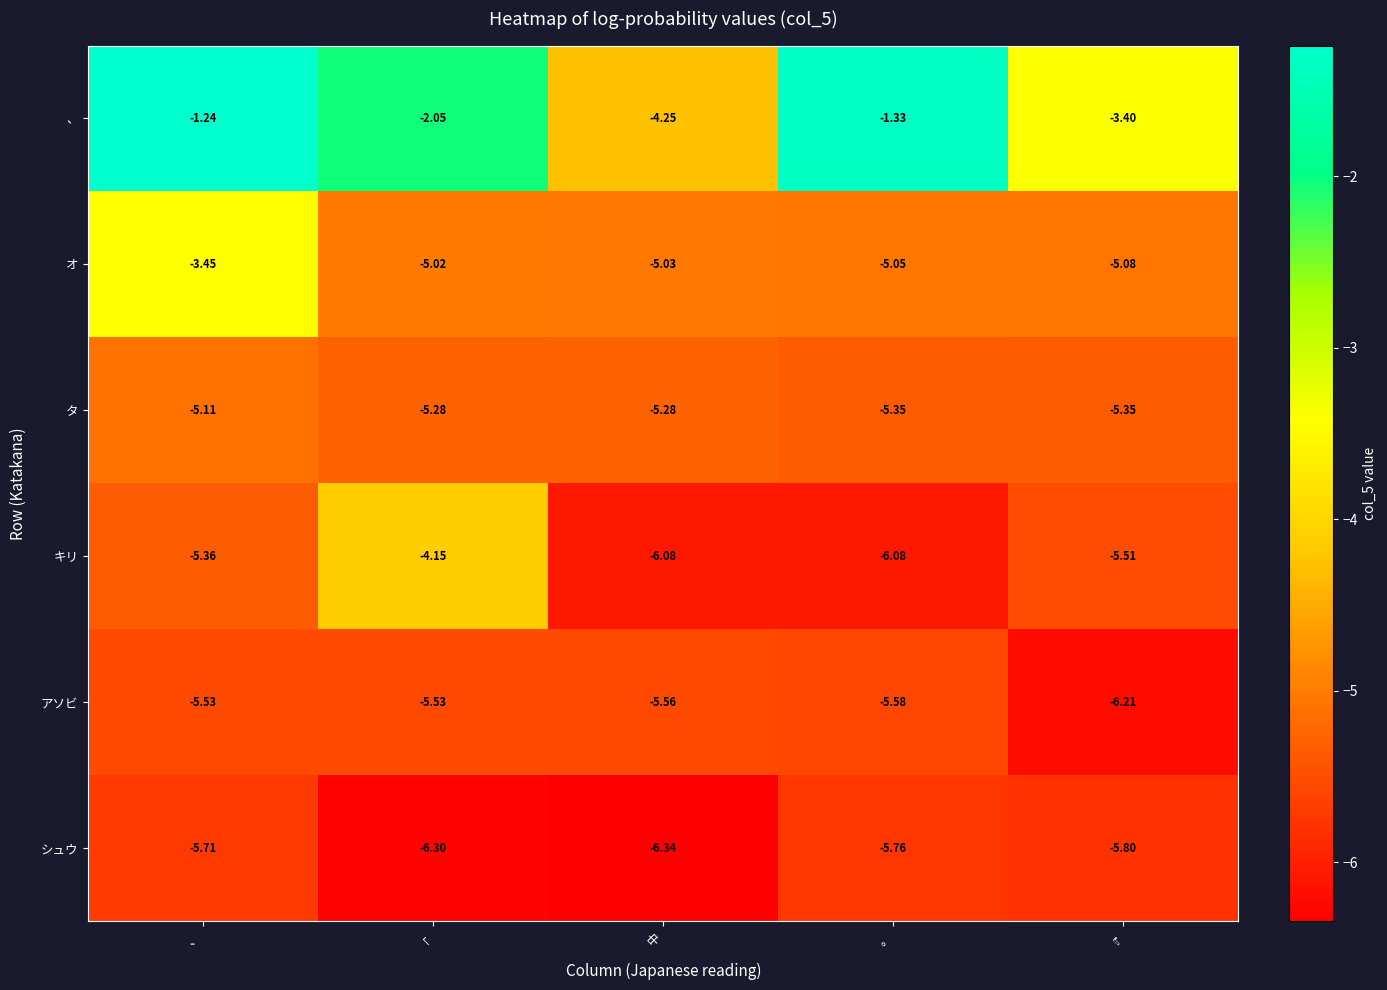

How many distinct data groups are displayed?

6